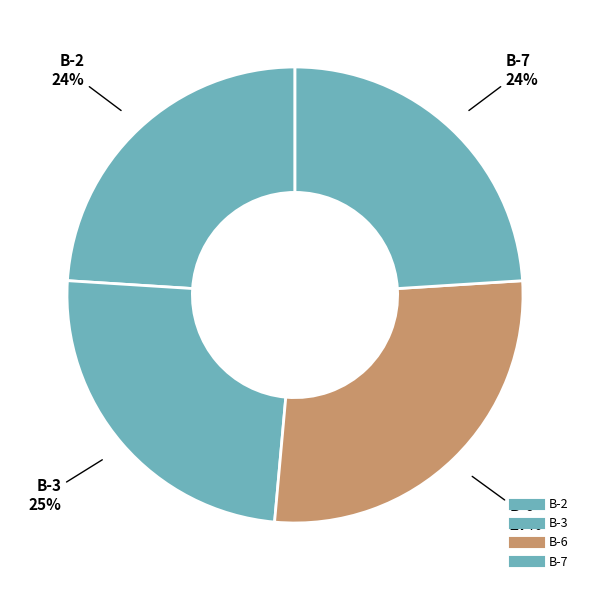

How many slices are in this pie chart?

4